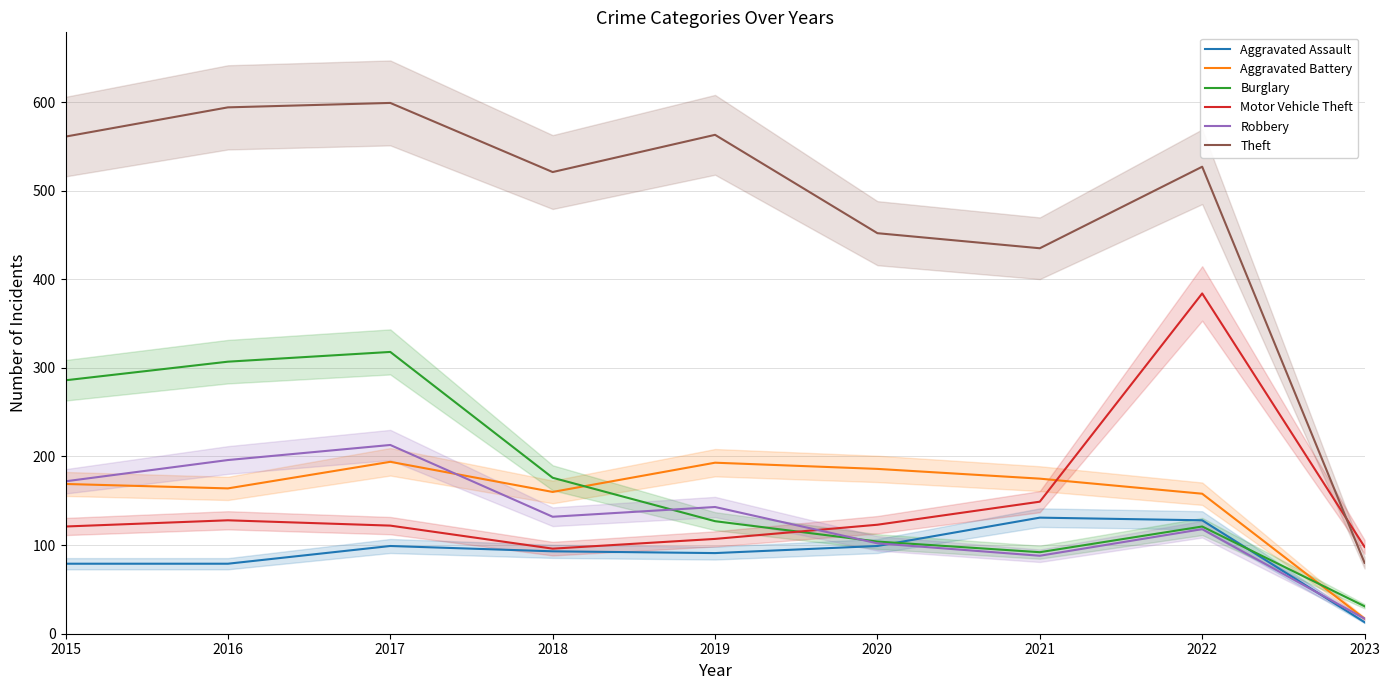

Where do Burglary and Robbery first cross each other?

2018 and 2019